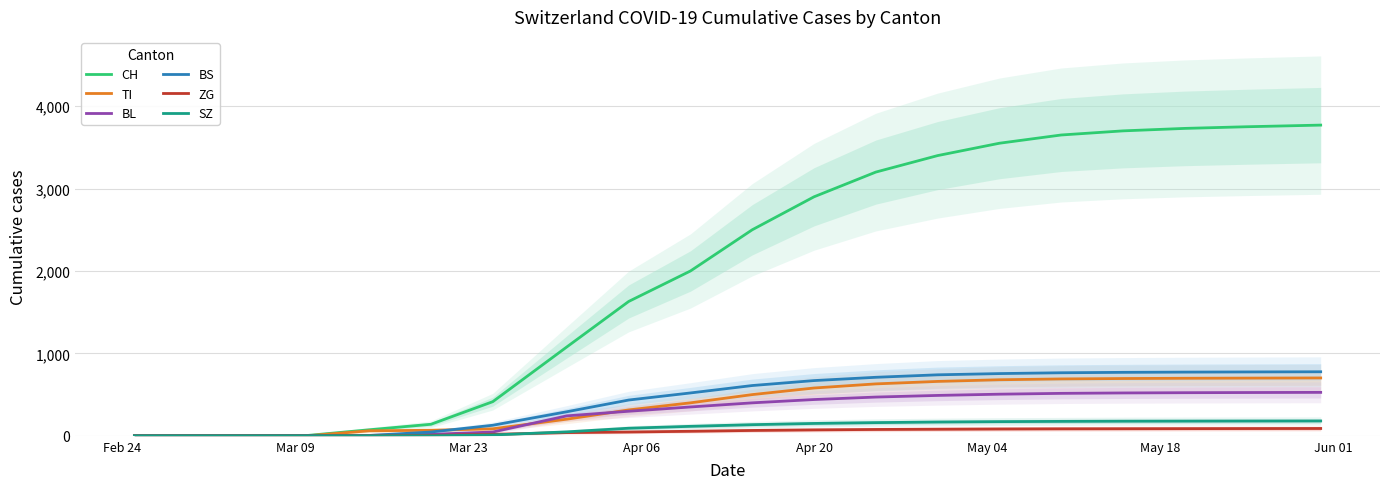

What is the sum of all TI values?

7664